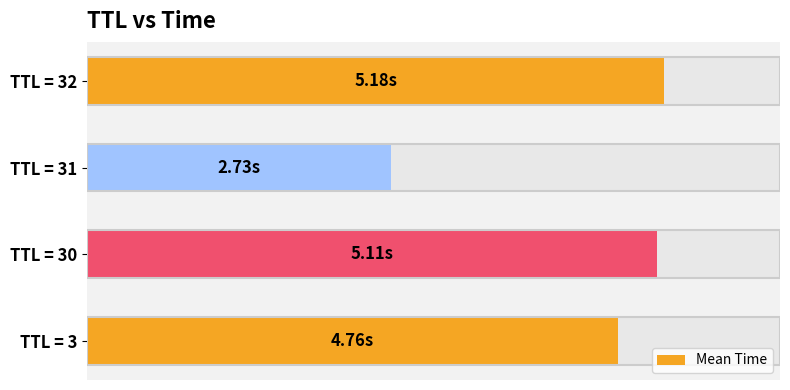

What is the average value?

4.4